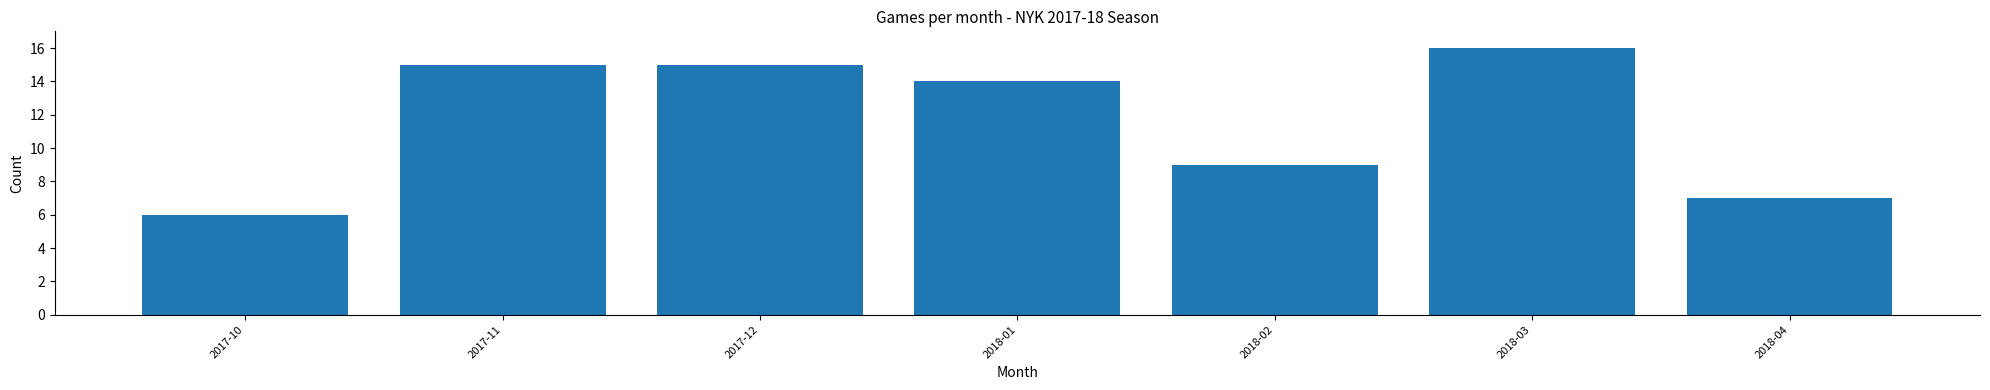

Reading right to left, list all the values displayed in this chart.

7	16	9	14	15	15	6